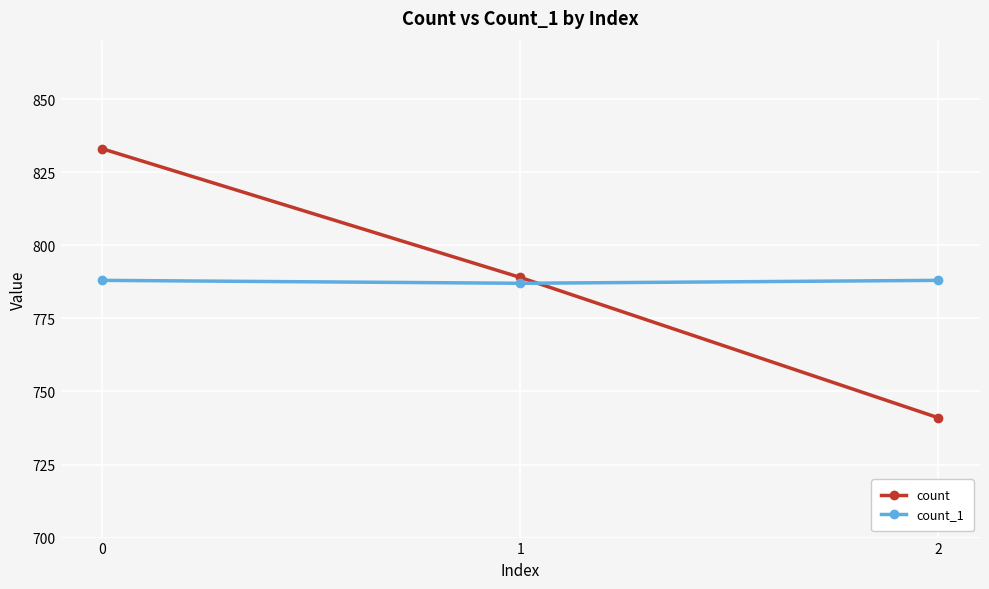

How many values in the count_1 series are below 788?

1